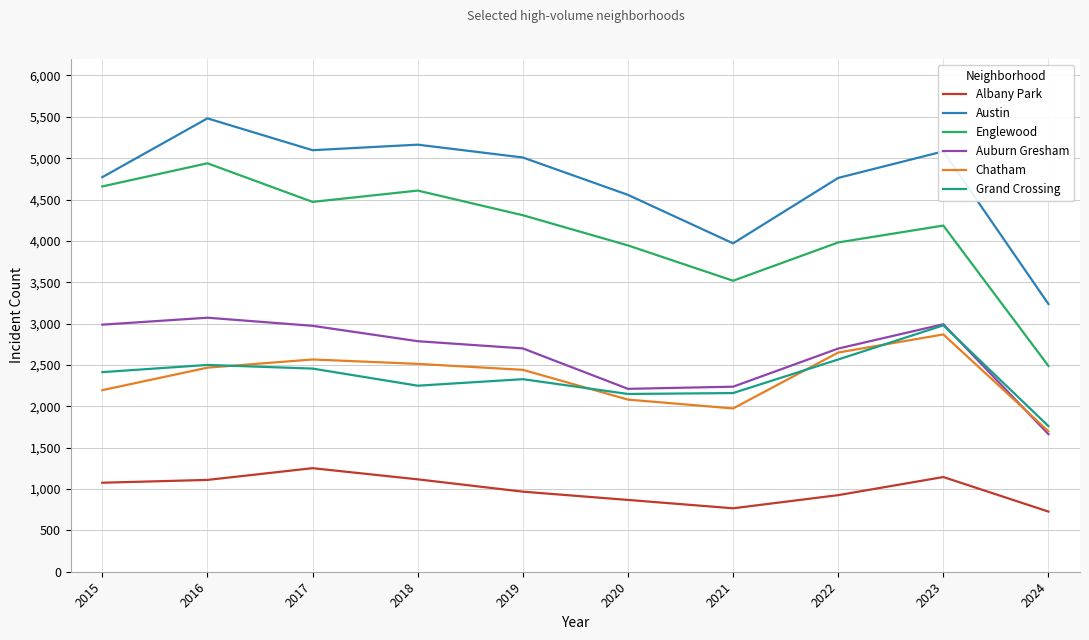

At how many categories does at least one series exceed 1098?

10